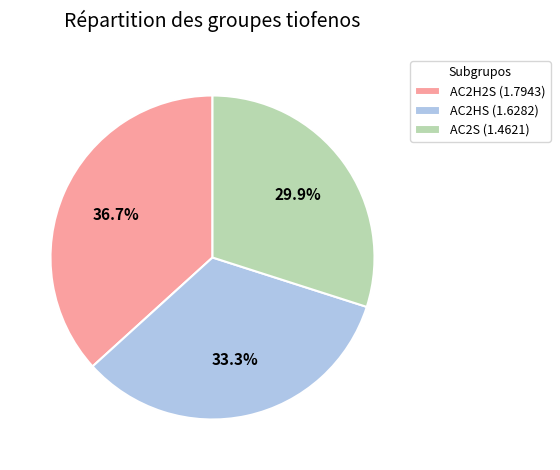

Count the number of slices in the pie.

3